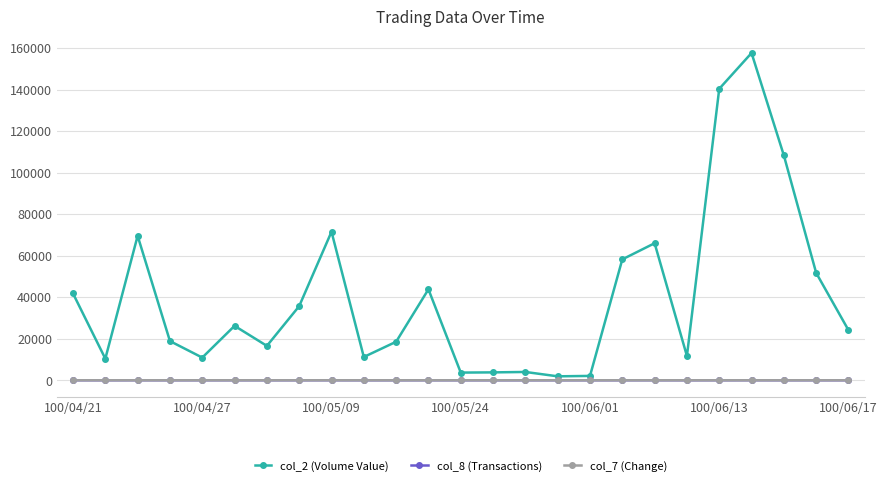

How many data points does each series have?

25